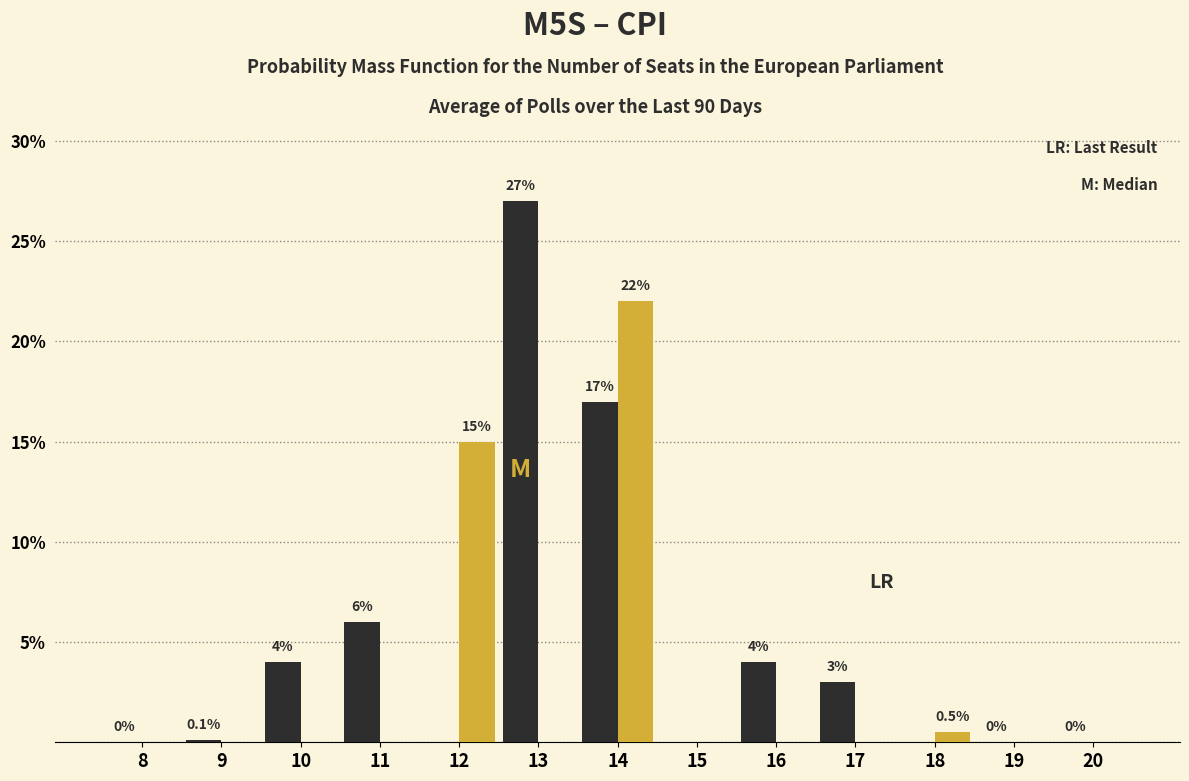

At which category is the sum across all series the highest?

14